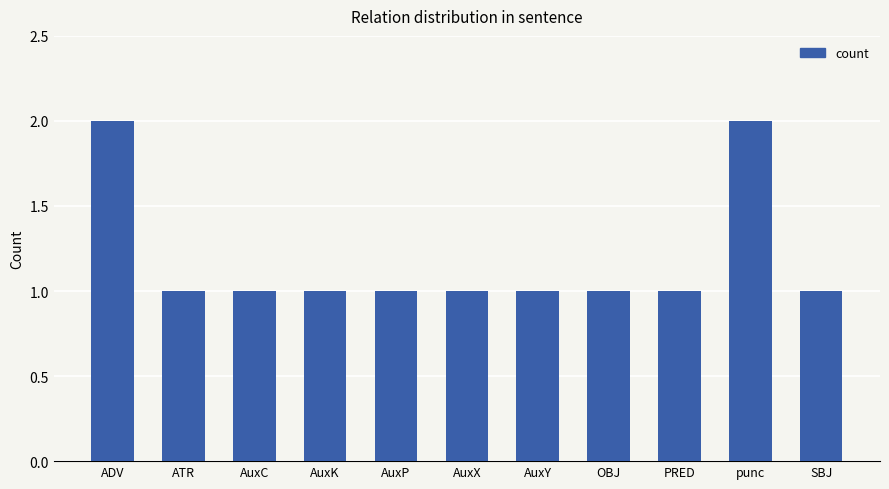

Reading left to right, list all the values displayed in this chart.

2	1	1	1	1	1	1	1	1	2	1